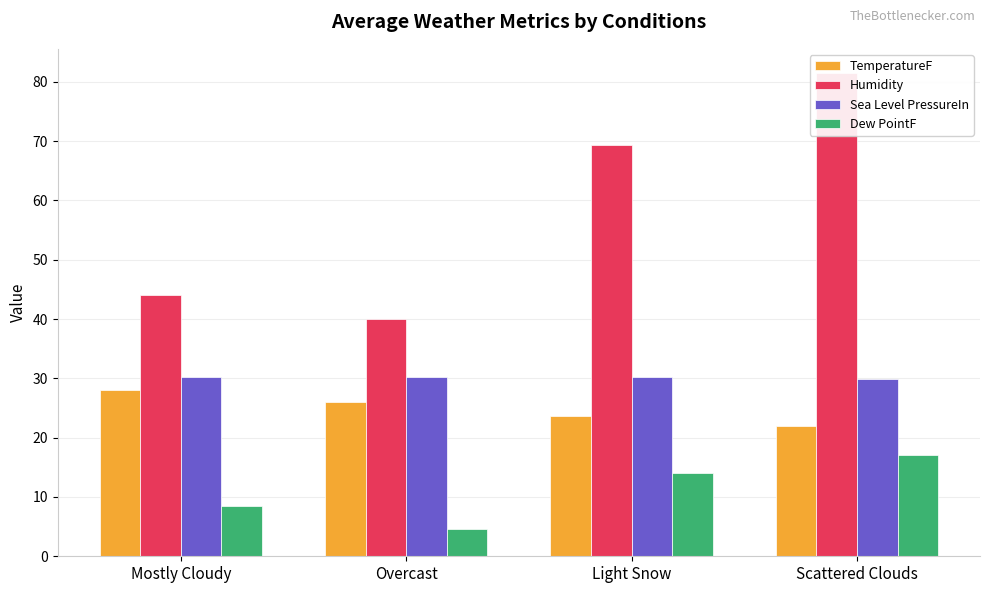

How many series are shown in this chart?

4